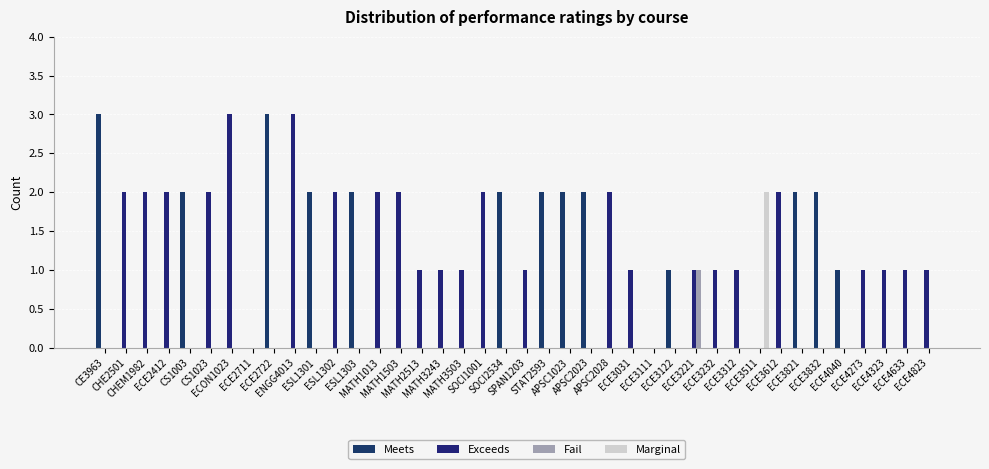

How many groups of bars are there?

40